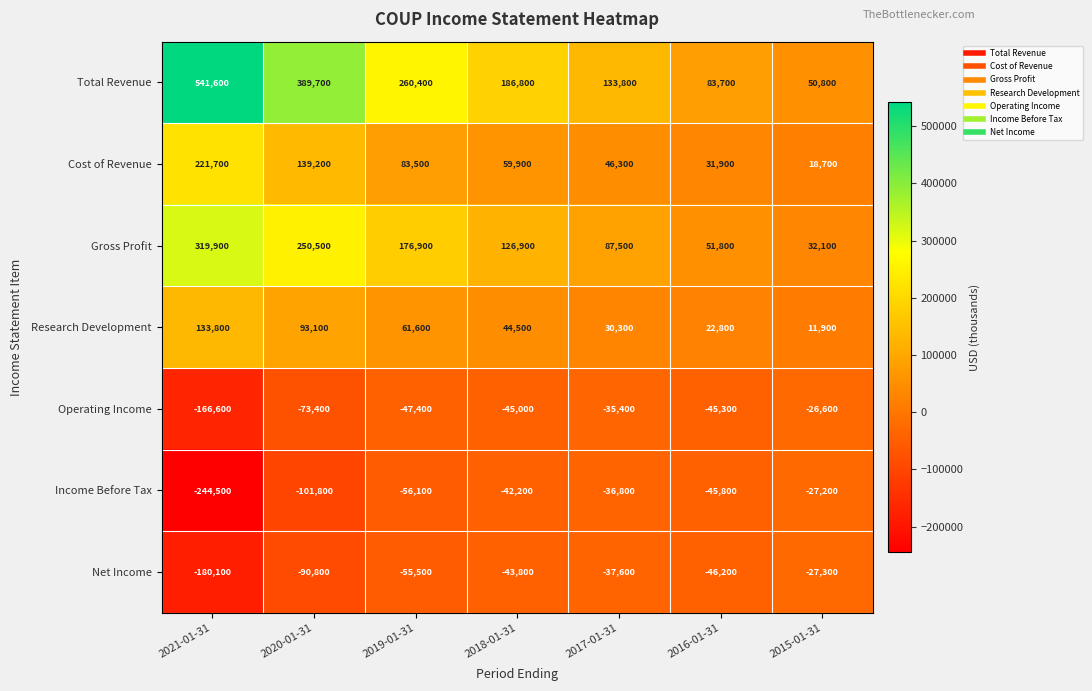

Between 2018-01-31 and 2015-01-31, which series saw the biggest shift?

Total Revenue